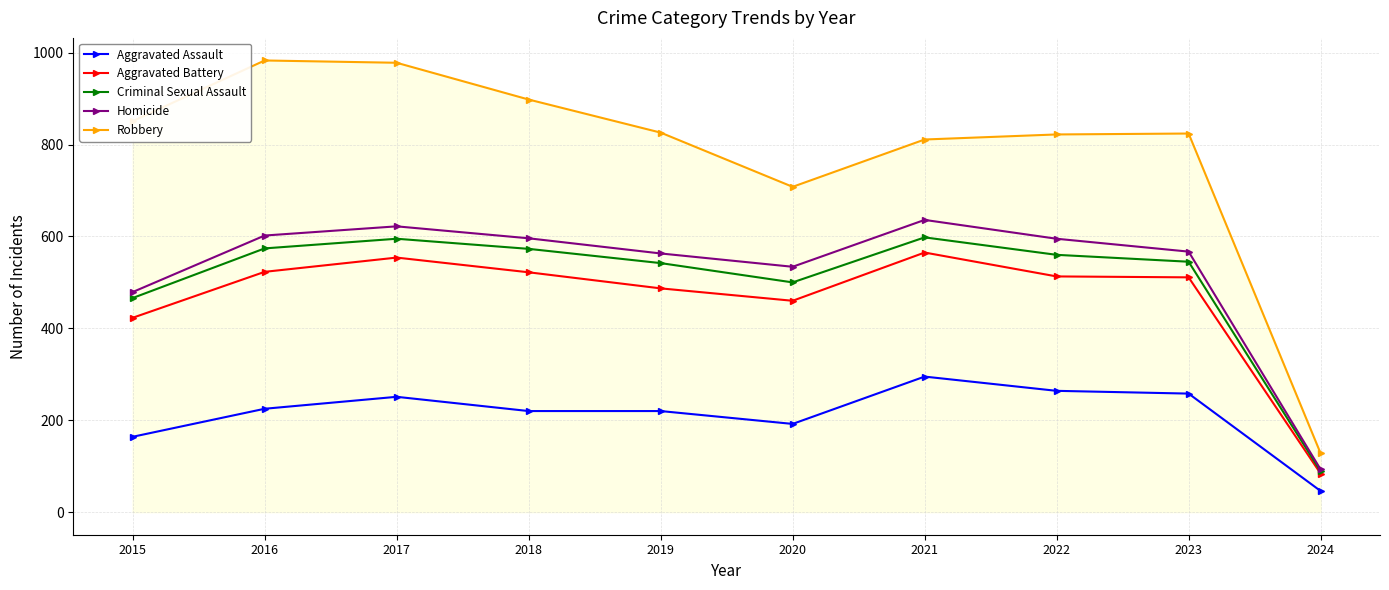

What is the smallest value displayed?

46